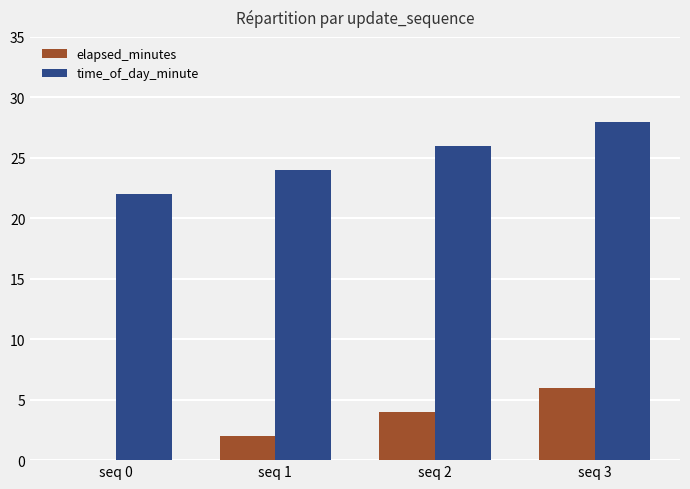

What is the total value across all series at seq 2?

30